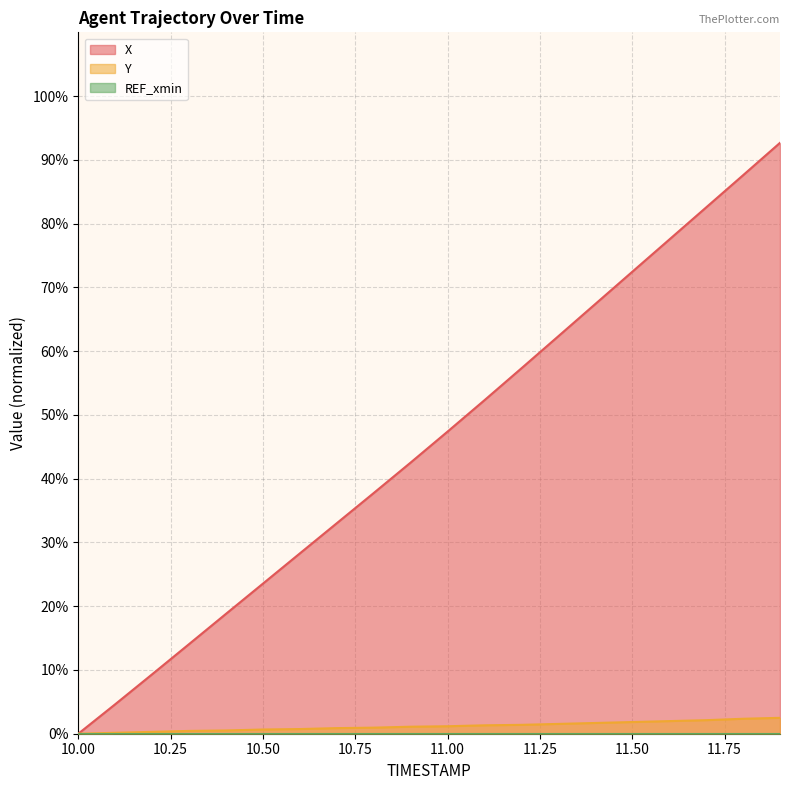

What is the sum of all Y values?

23.6